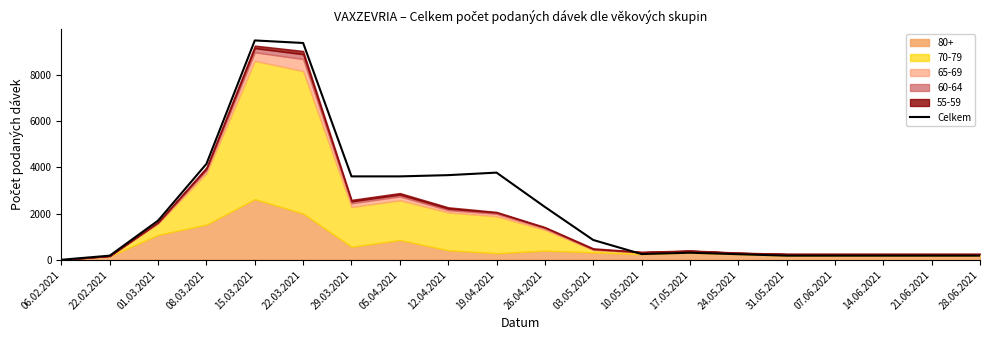

Reading left to right, what are all the values shown in this chart?

06.02.2021=3	22.02.2021=181	01.03.2021=1697	08.03.2021=4152	15.03.2021=9489	22.03.2021=9379	29.03.2021=3609	05.04.2021=3609	12.04.2021=3663	19.04.2021=3772	26.04.2021=2287	03.05.2021=858	10.05.2021=249	17.05.2021=308	24.05.2021=243	31.05.2021=181	07.06.2021=181	14.06.2021=181	21.06.2021=181	28.06.2021=181